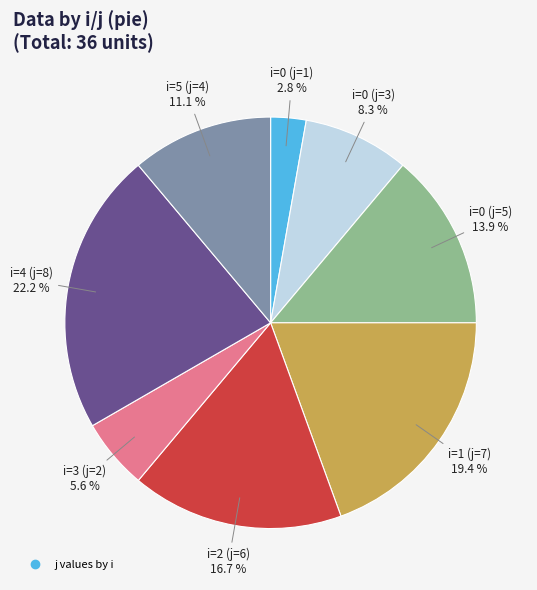

Does any single category account for the majority?

No